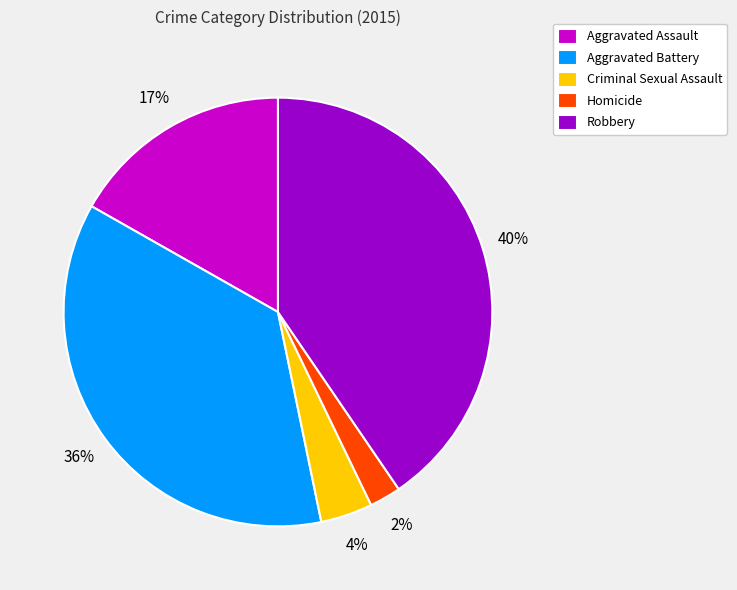

Which category has the smallest portion of the pie?

Homicide